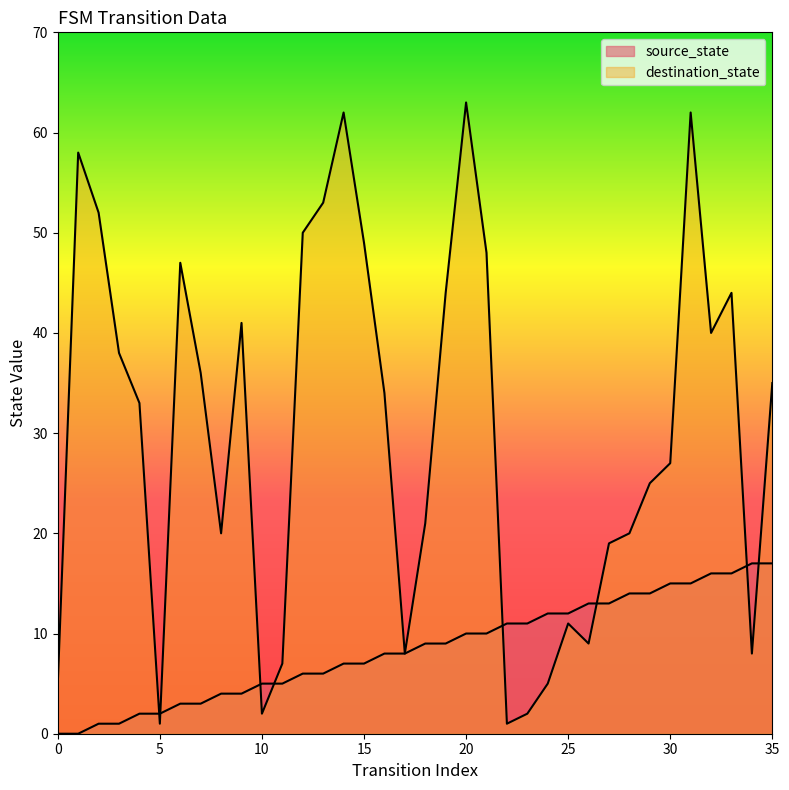

How many interior local peaks does the destination_state series have?

8